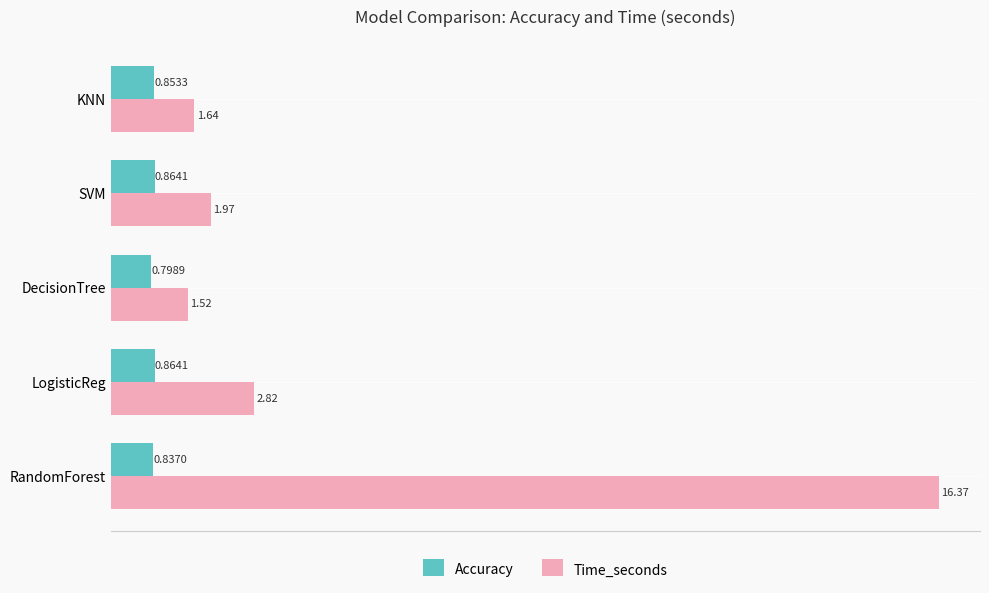

What is the difference between the maximum and minimum values in the Time_seconds series?

14.9